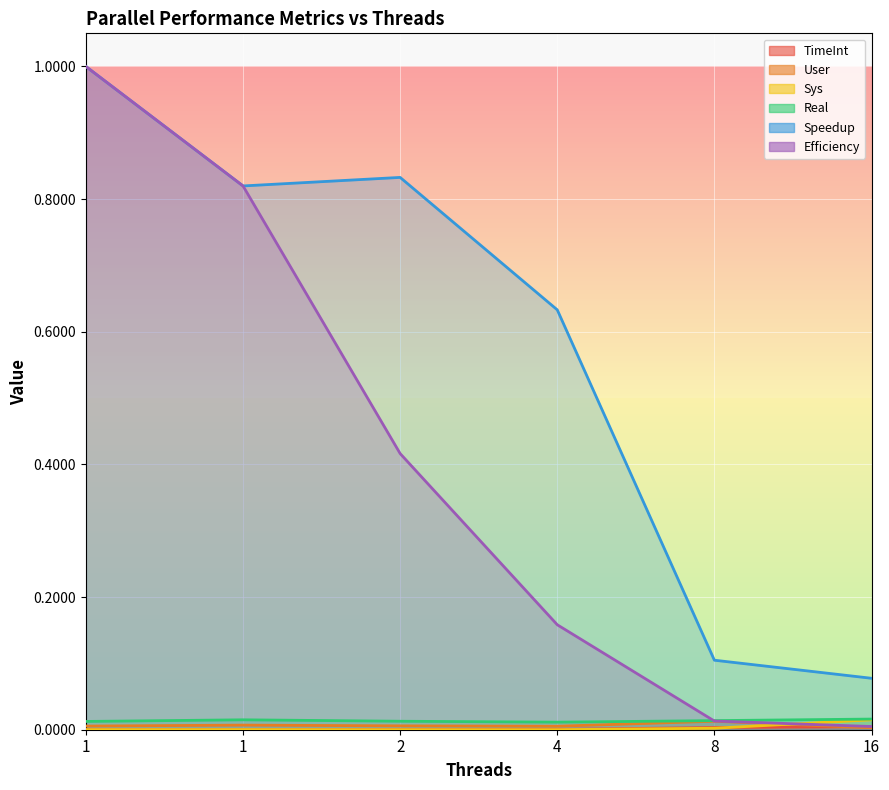

Which series has the widest spread of values?

Efficiency